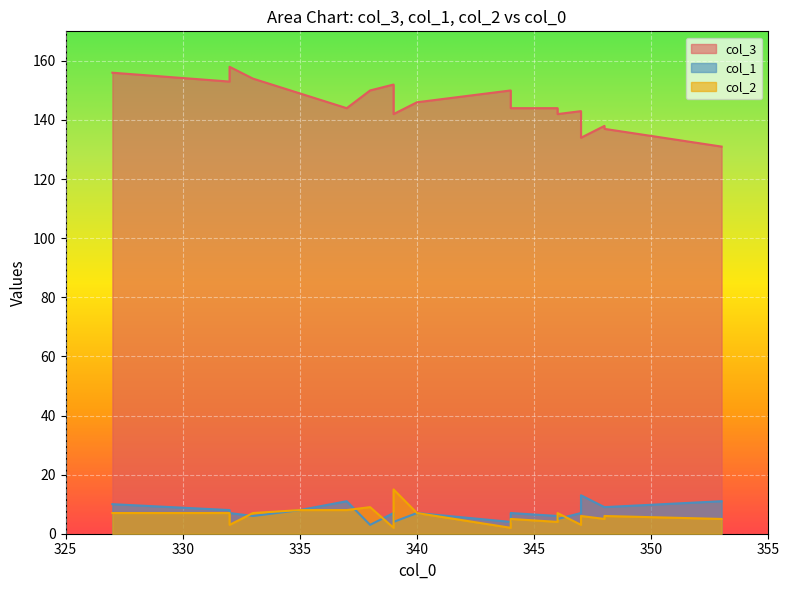

Which series has the largest range (max minus min)?

col_3